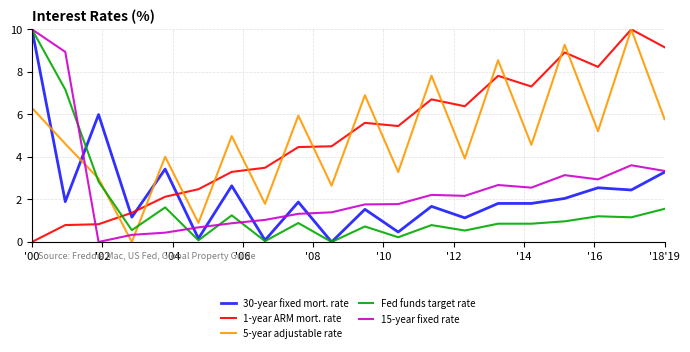

True or false: 5-year adjustable rate and 30-year fixed mort. rate cross at least once.

True